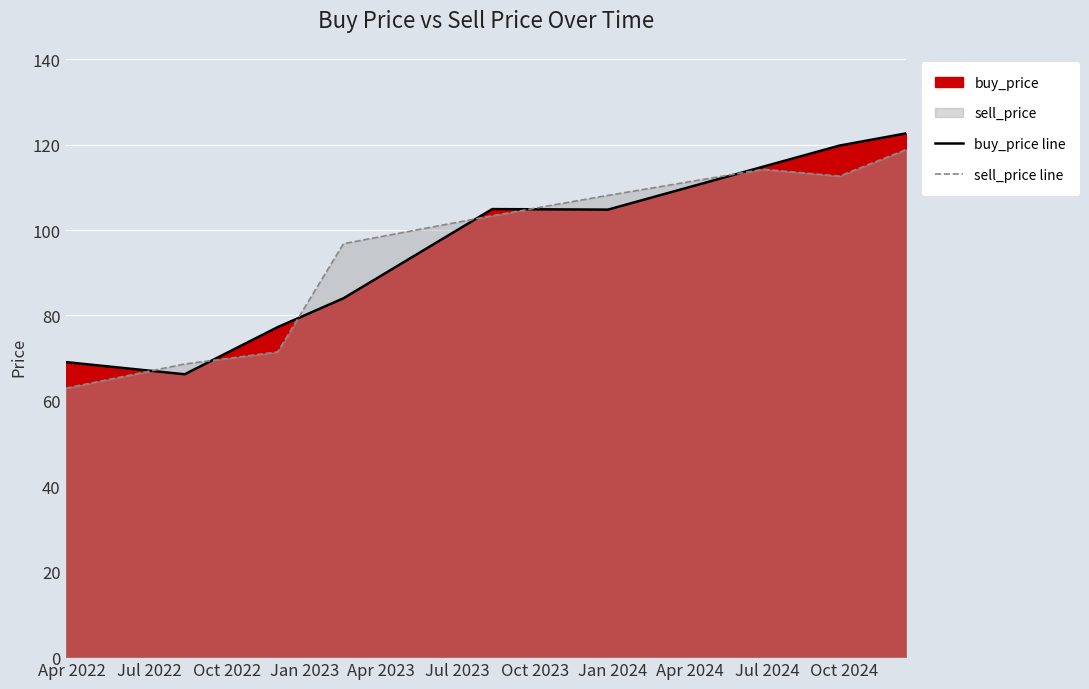

After their last crossing, which series has the higher values: buy_price line or sell_price line?

buy_price line